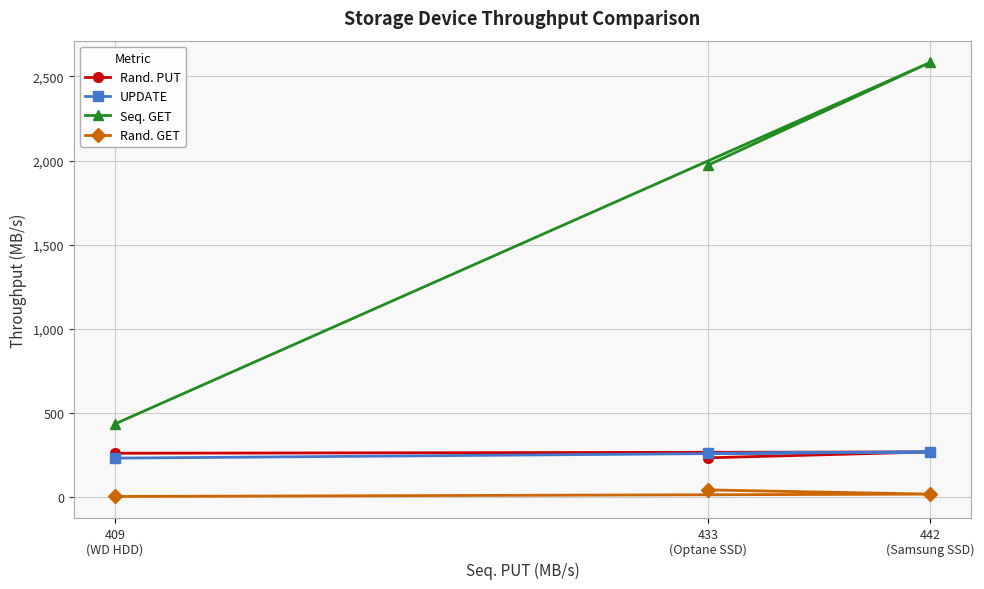

What are all the series names shown in the legend?

Rand. PUT, UPDATE, Seq. GET, Rand. GET